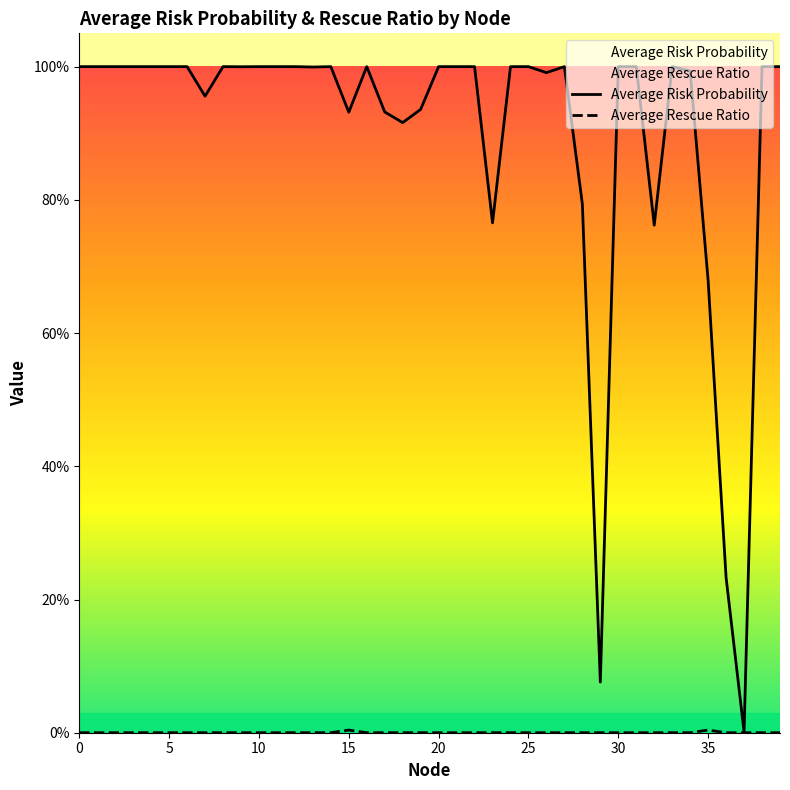

In Average Risk Probability, how many points are higher than both neighbors (excluding endpoints)?

9